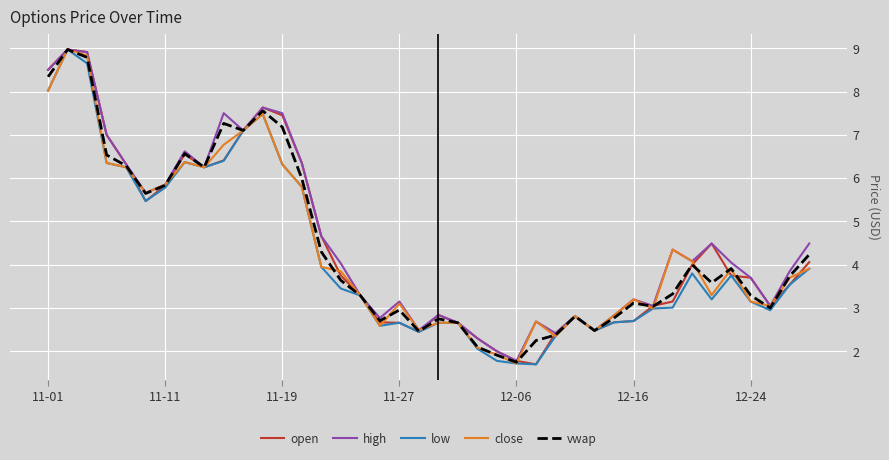

What is the lowest value of the high series?

1.8